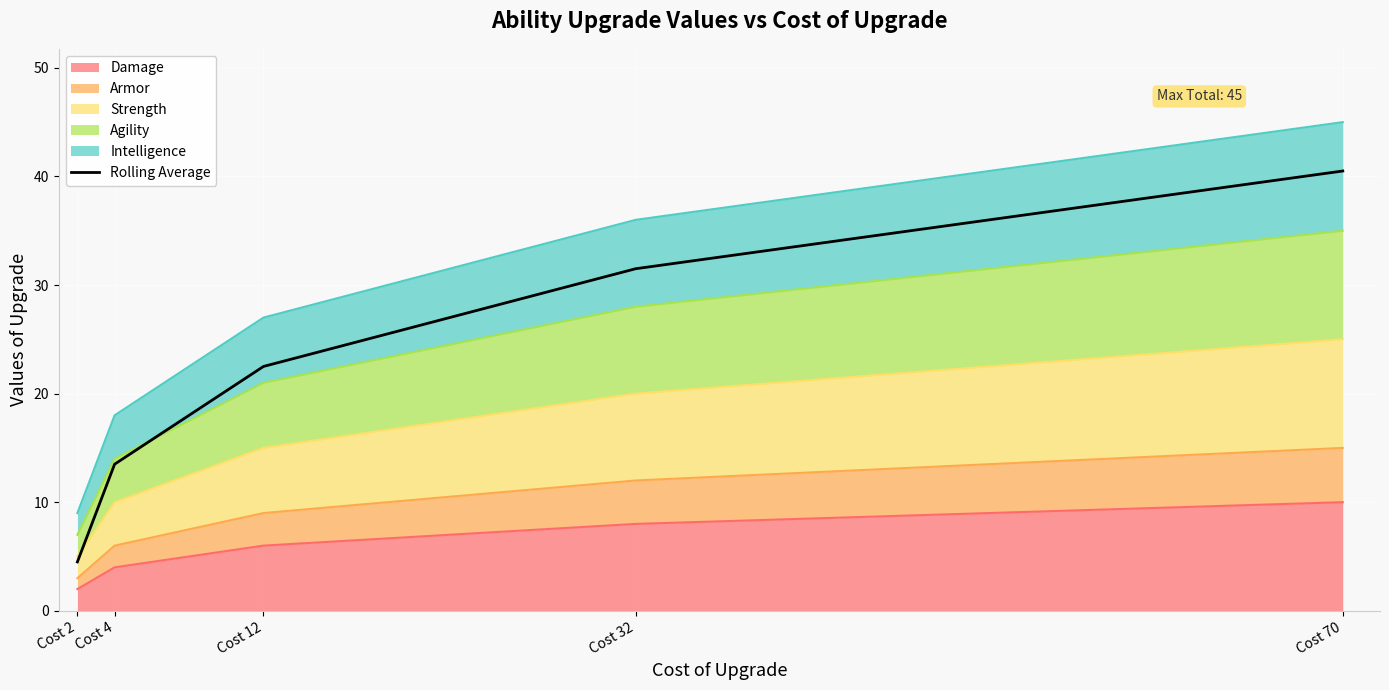

Reading right to left, extract all data points from this chart.

40.5	31.5	22.5	13.5	4.5